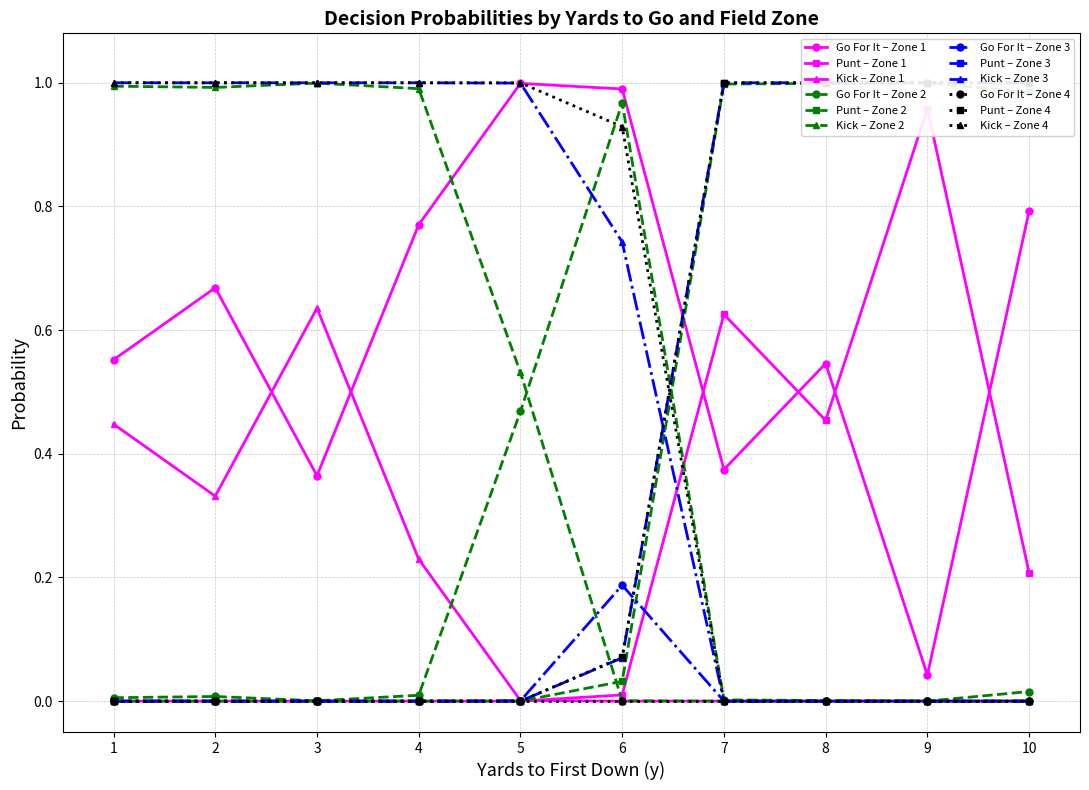

Is this an area chart (filled region under the line)?

No